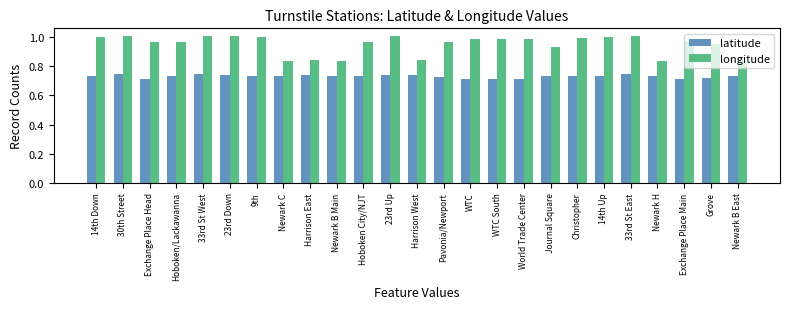

Rank the series at 23rd Down from highest to lowest value.

longitude, latitude